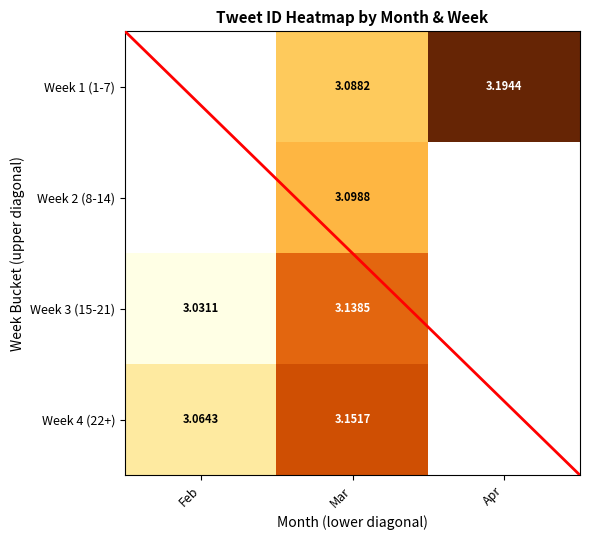

At which label is Week 3 (15-21) closest to 3?

Feb